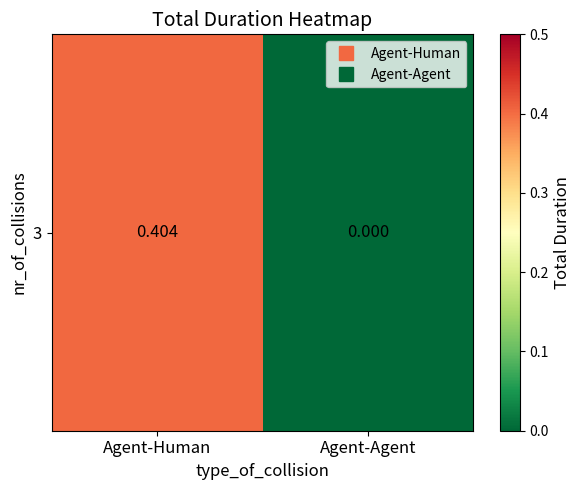

Rank the categories by value from lowest to highest.

Agent-Agent, Agent-Human